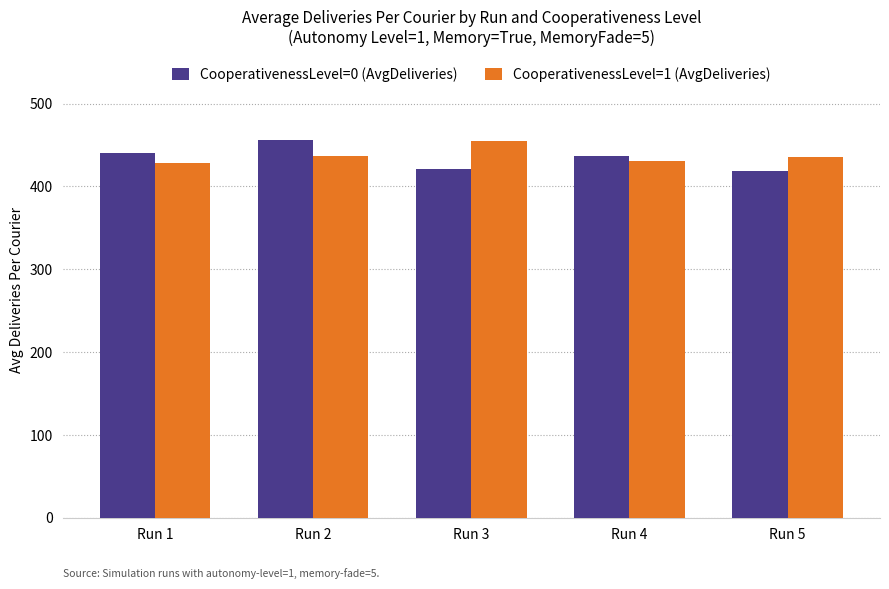

What is the lowest value of the CooperativenessLevel=1 (AvgDeliveries) series?

428.2